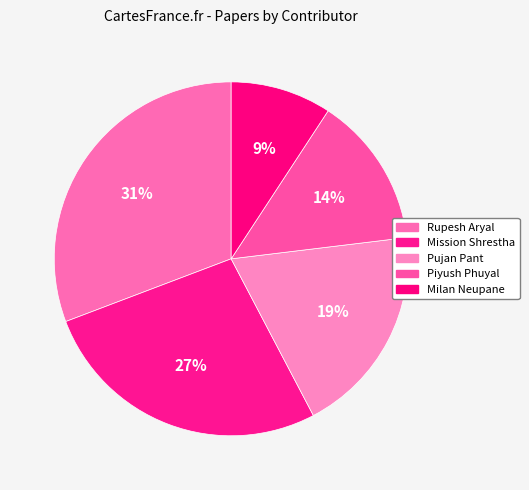

How many segments does this pie chart have?

5